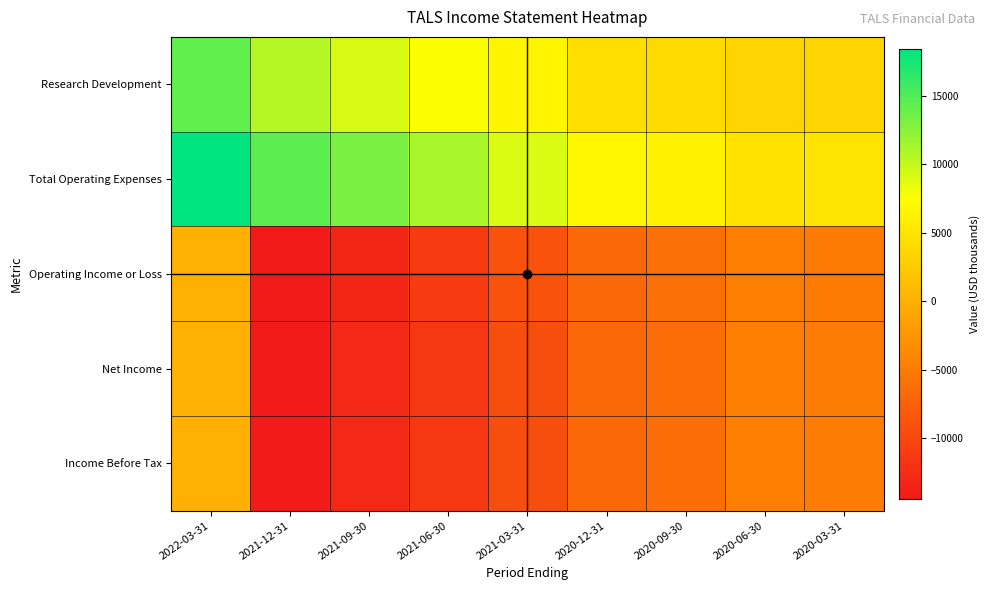

What is the minimum value shown in the chart?

-14400